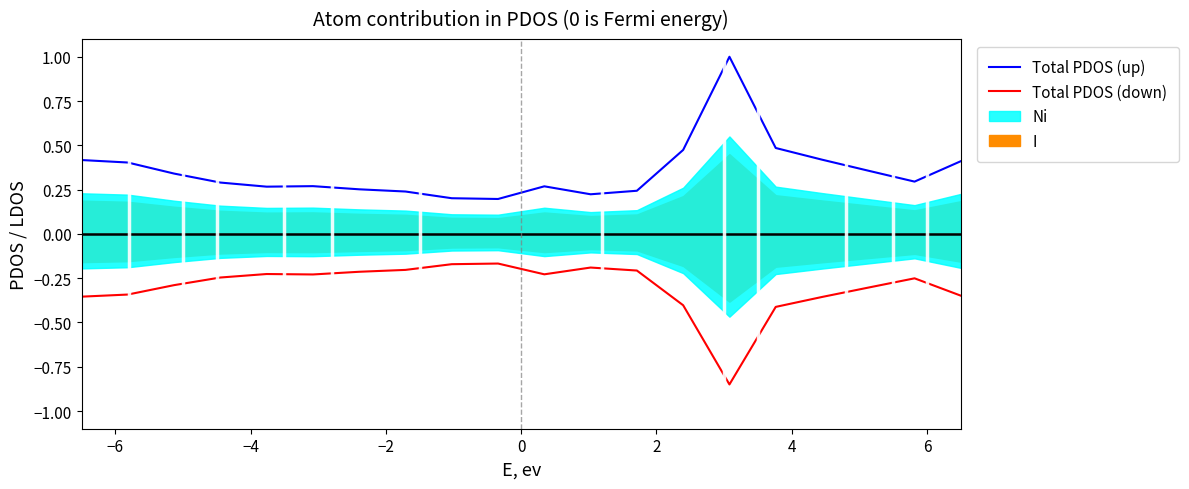

True or false: Total PDOS (up) and Total PDOS (down) intersect in this chart.

False